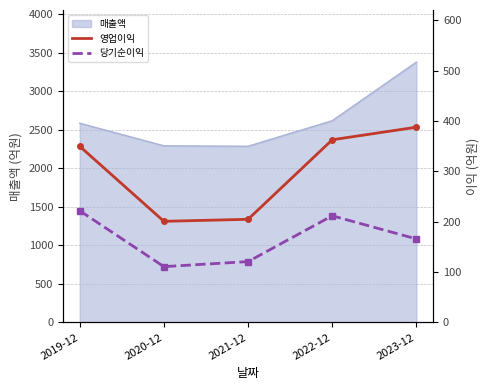

True or false: 영업이익 has more than 1 points higher than both neighbors.

False